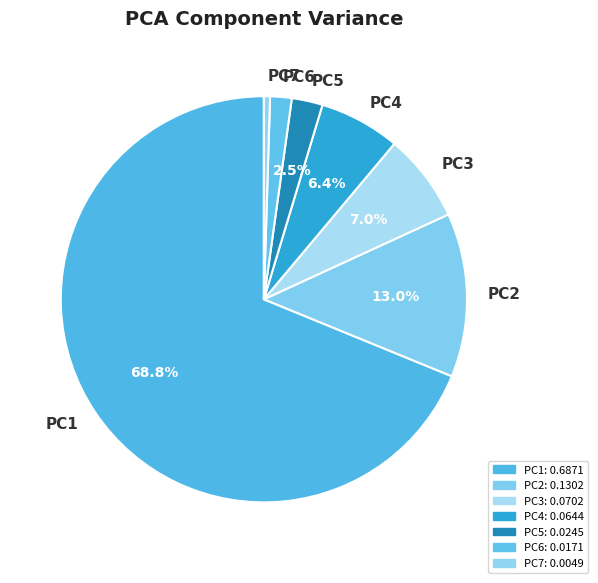

Which has a higher value, PC6 or PC2?

PC2